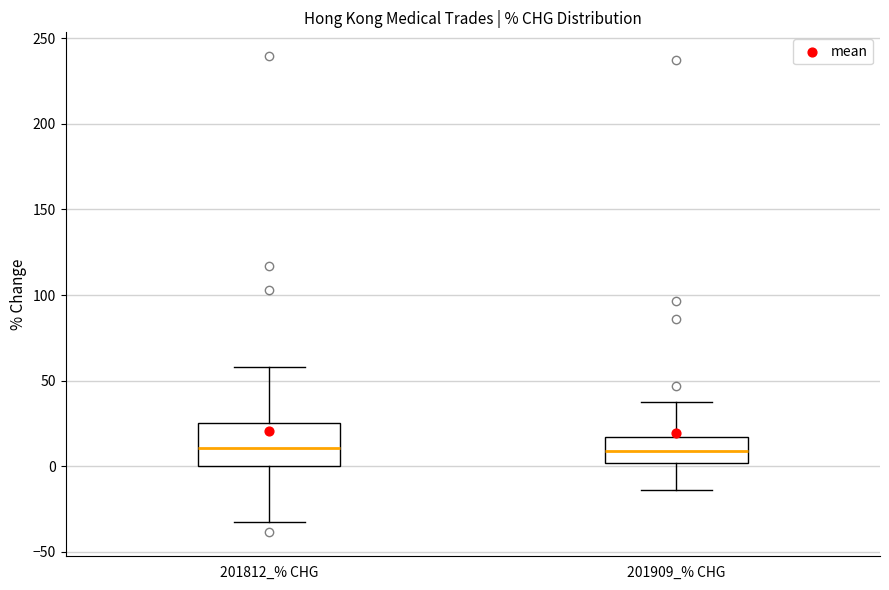

Which box is the tallest, from its lower edge to its upper edge?

201812_% CHG